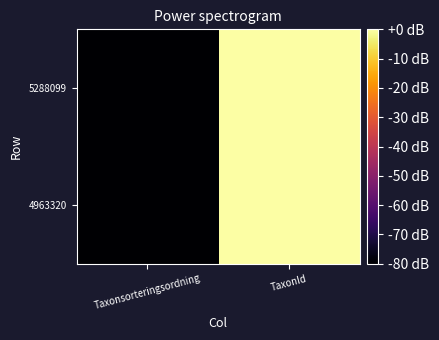

Which has a higher value, TaxonId or Taxonsorteringsordning?

TaxonId